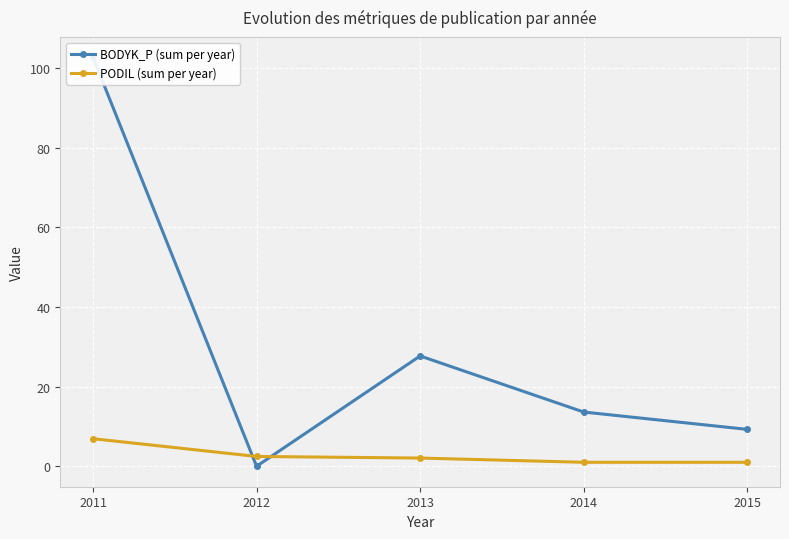

What is the difference between the maximum and second lowest values in the BODYK_P (sum per year) series?

93.4